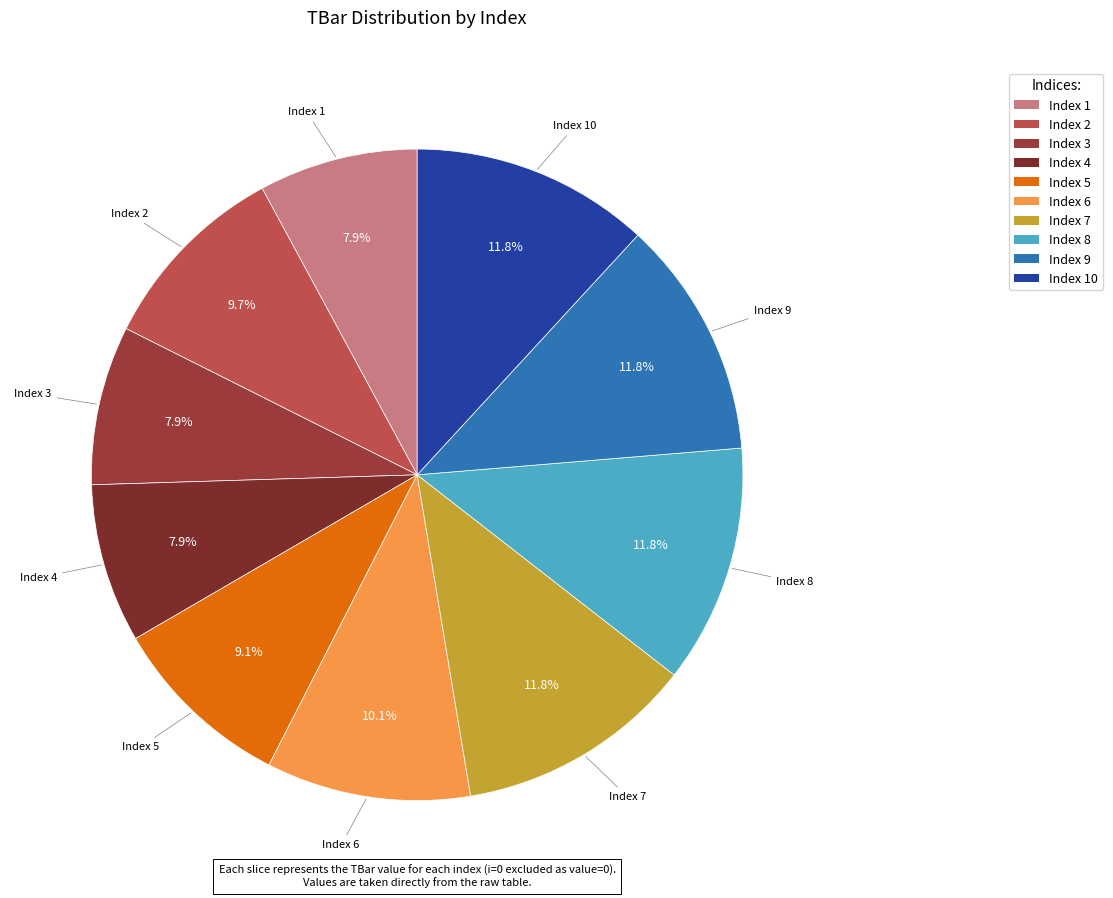

What portion of the pie excludes Index 8?

88.2%